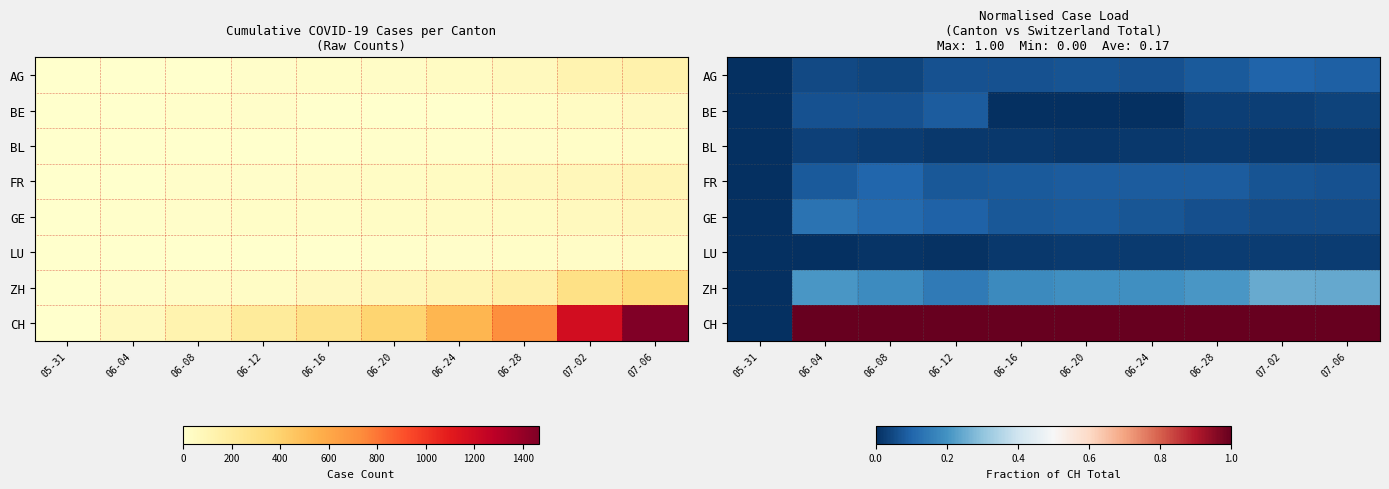

How many values in GE are above zero?

9